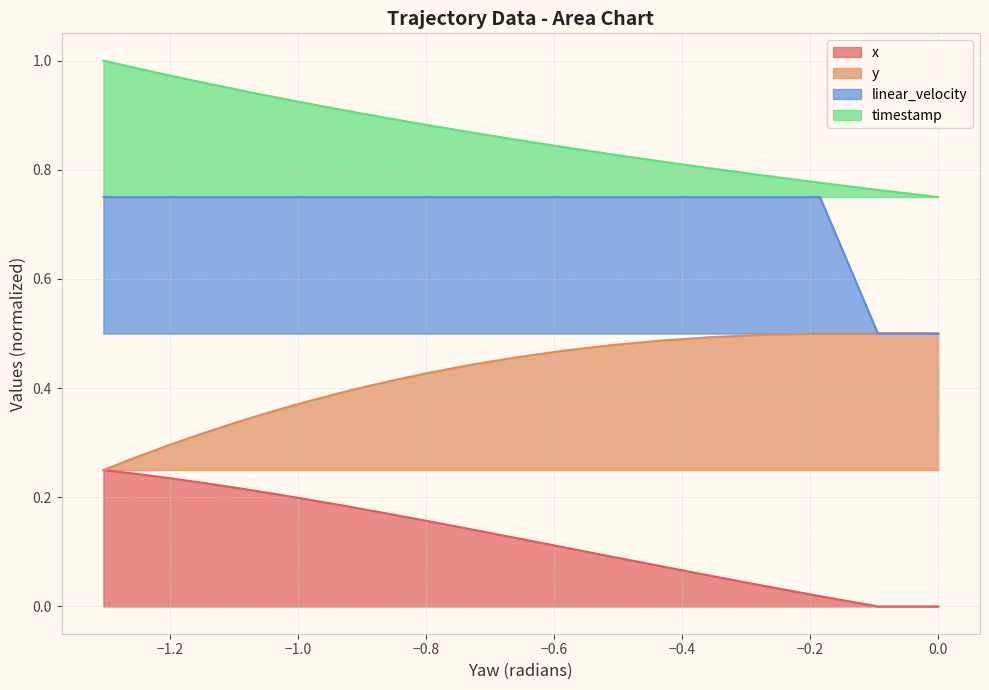

At how many categories does at least one series exceed 0?

20